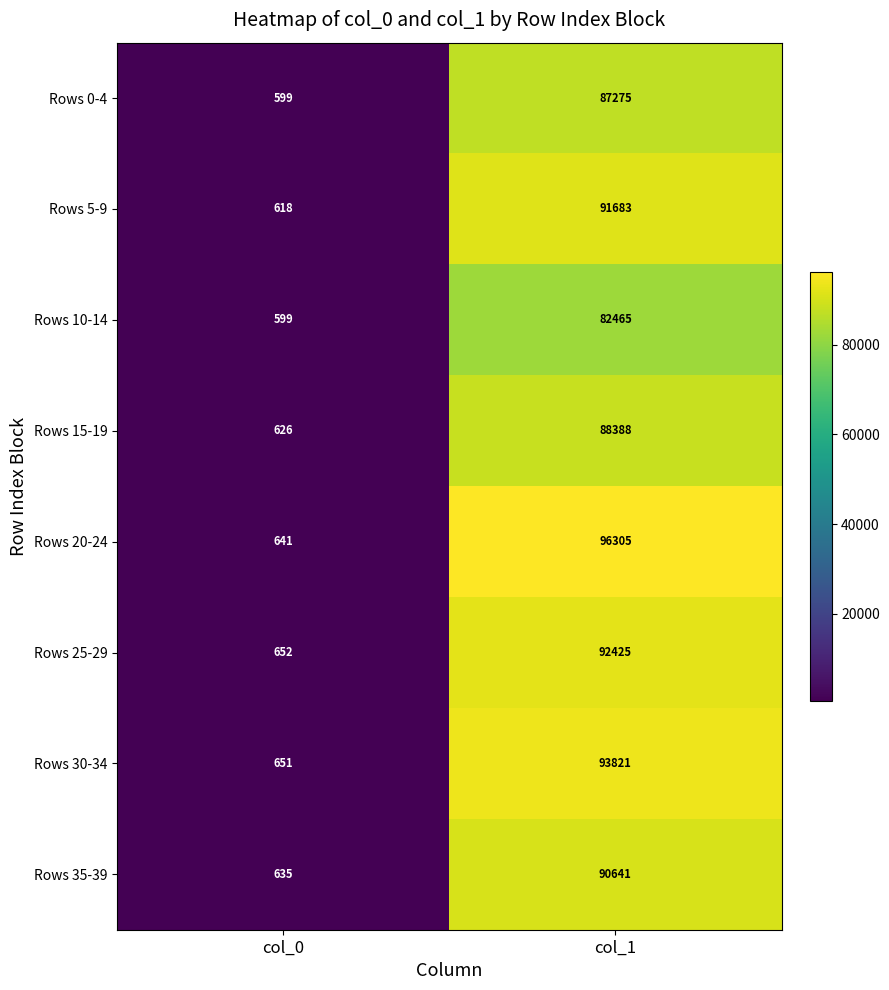

What is the sum of the Rows 10-14 values at col_0 and col_1?

83064